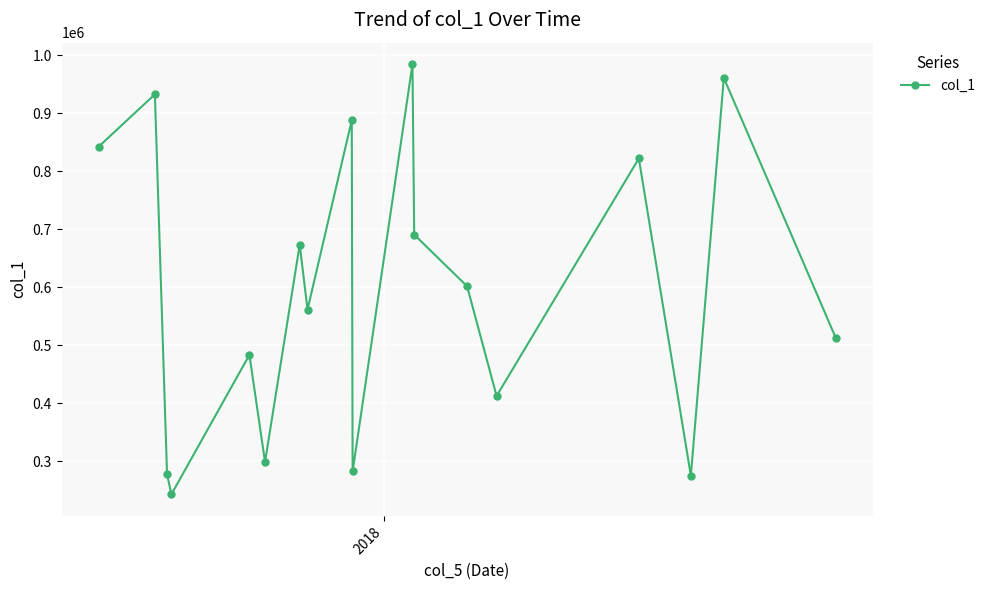

How many interior local peaks (higher than both neighbors) does the data have?

7